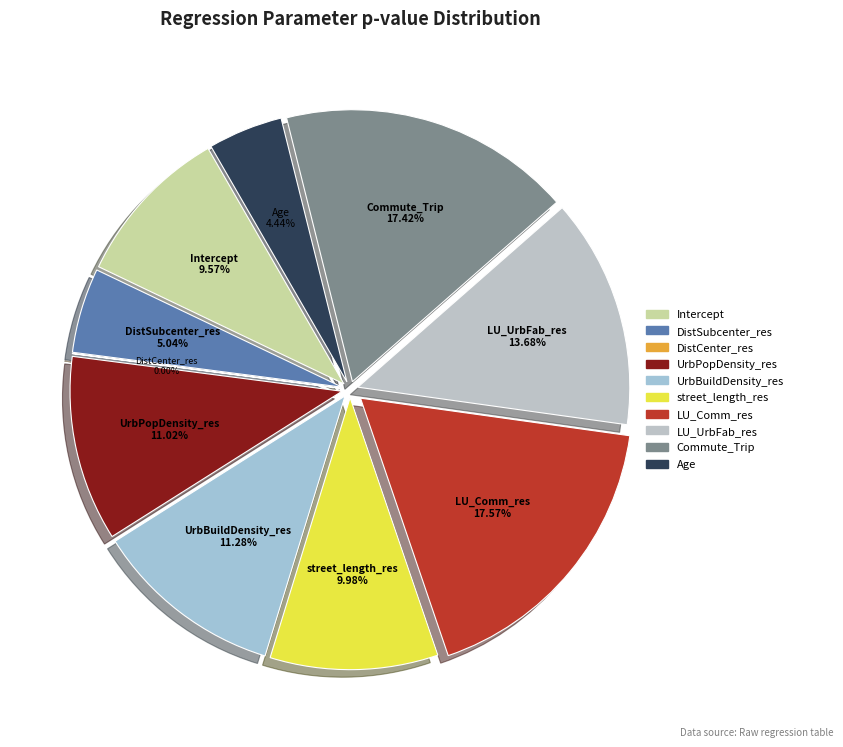

Which category has the smallest portion of the pie?

DistCenter_res